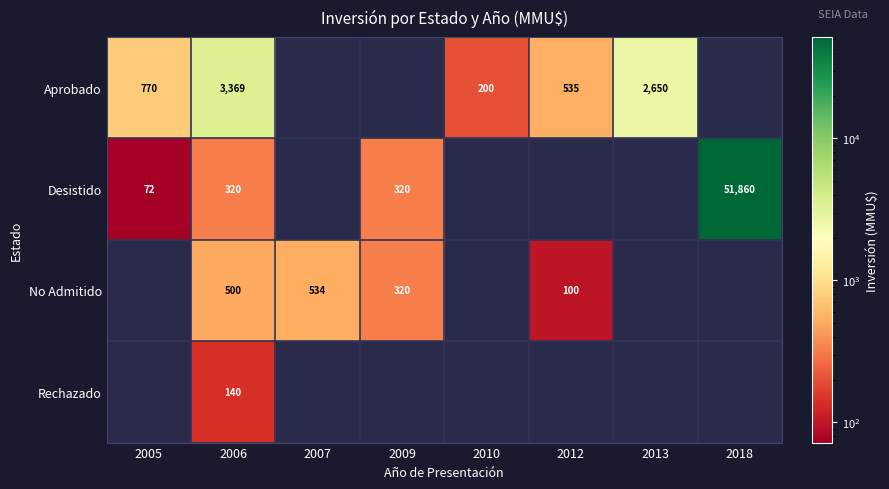

The Desistido series shows 40 at 2005. True or false?

False